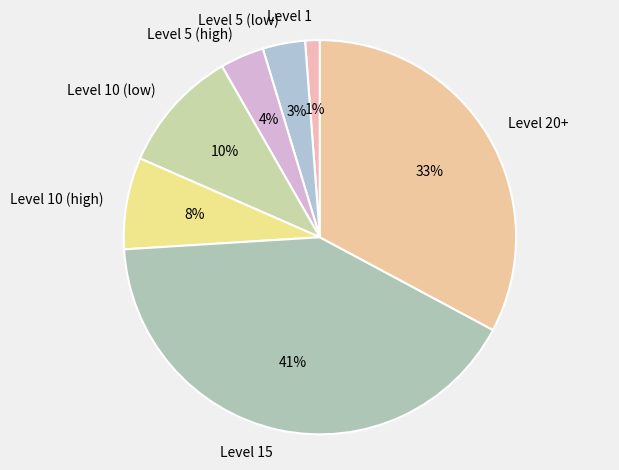

Does any single category account for the majority?

No